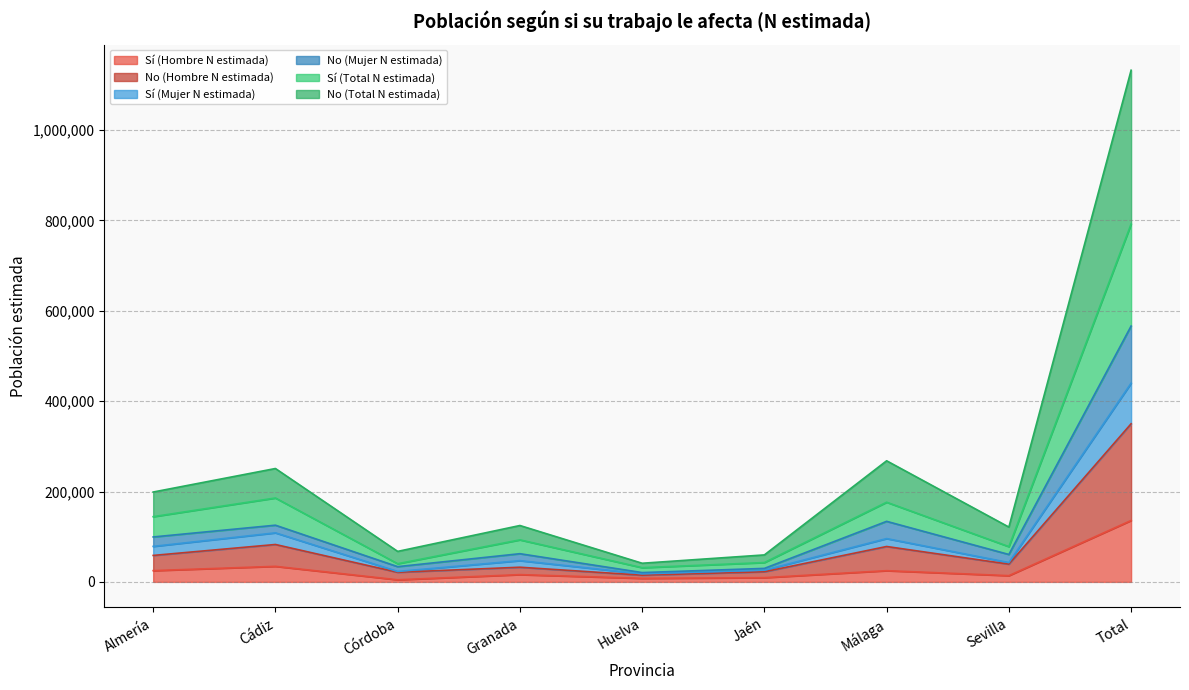

What is the highest value of the Sí (Hombre N estimada) series?

135950